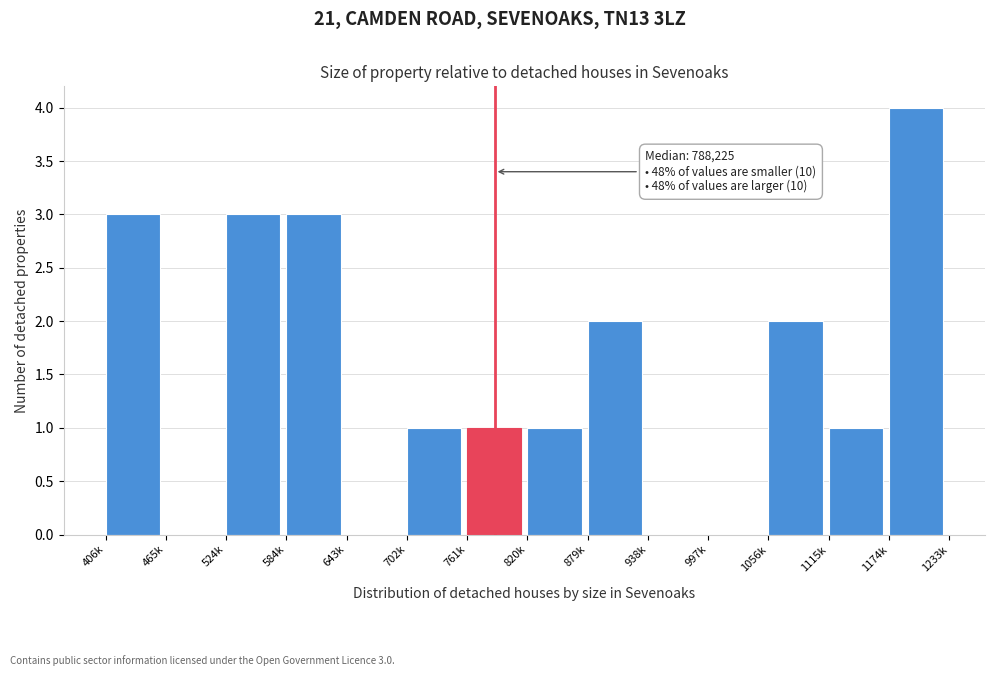

Reading left to right, what are all the values shown in this chart?

406k=3	465k=0	524k=3	584k=3	643k=0	702k=1	761k=1	820k=1	879k=2	938k=0	997k=0	1056k=2	1115k=1	1174k=4